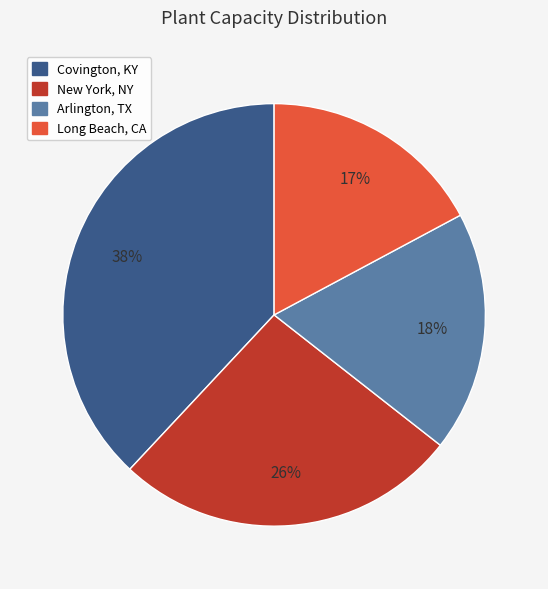

Is it true that Covington, KY is 38% of the pie?

True